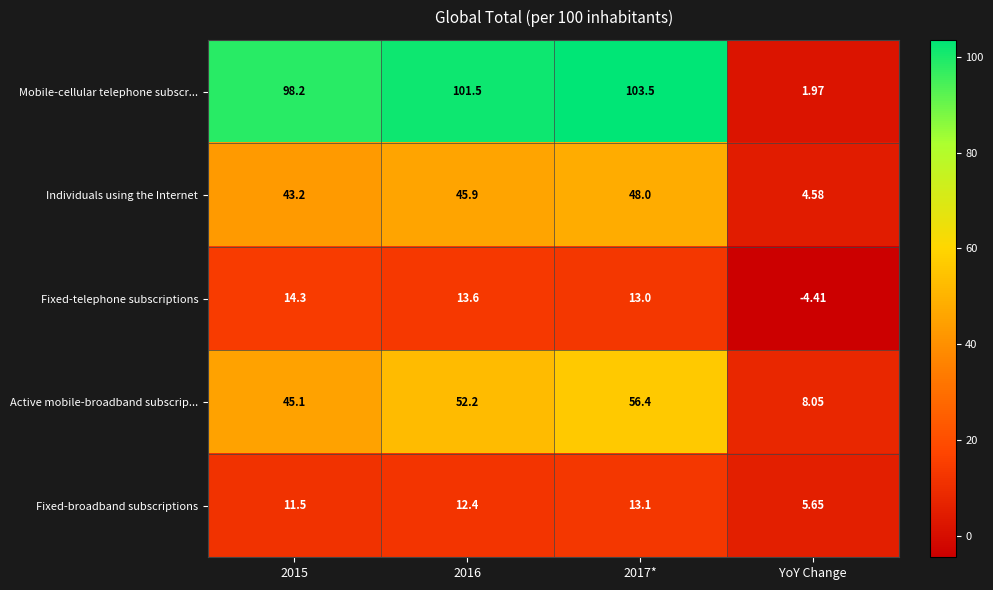

Which series has the largest range (max minus min)?

Mobile-cellular telephone subscr...